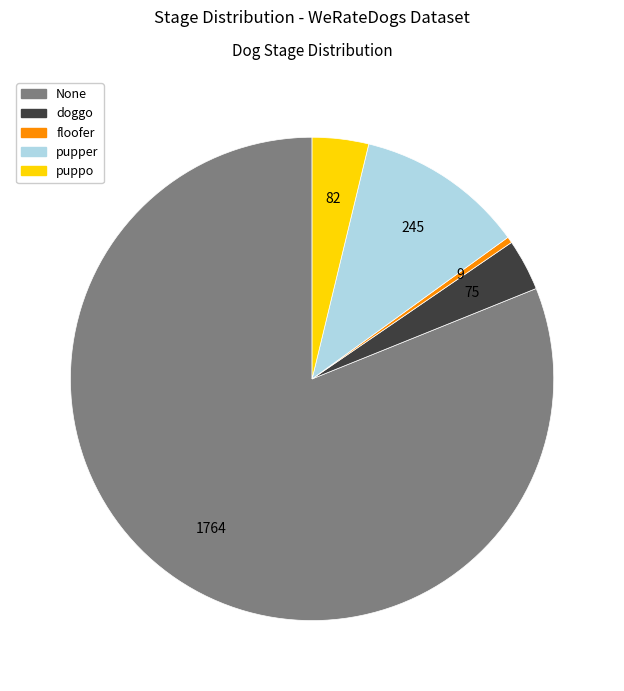

Which slice represents more than half of the pie?

None